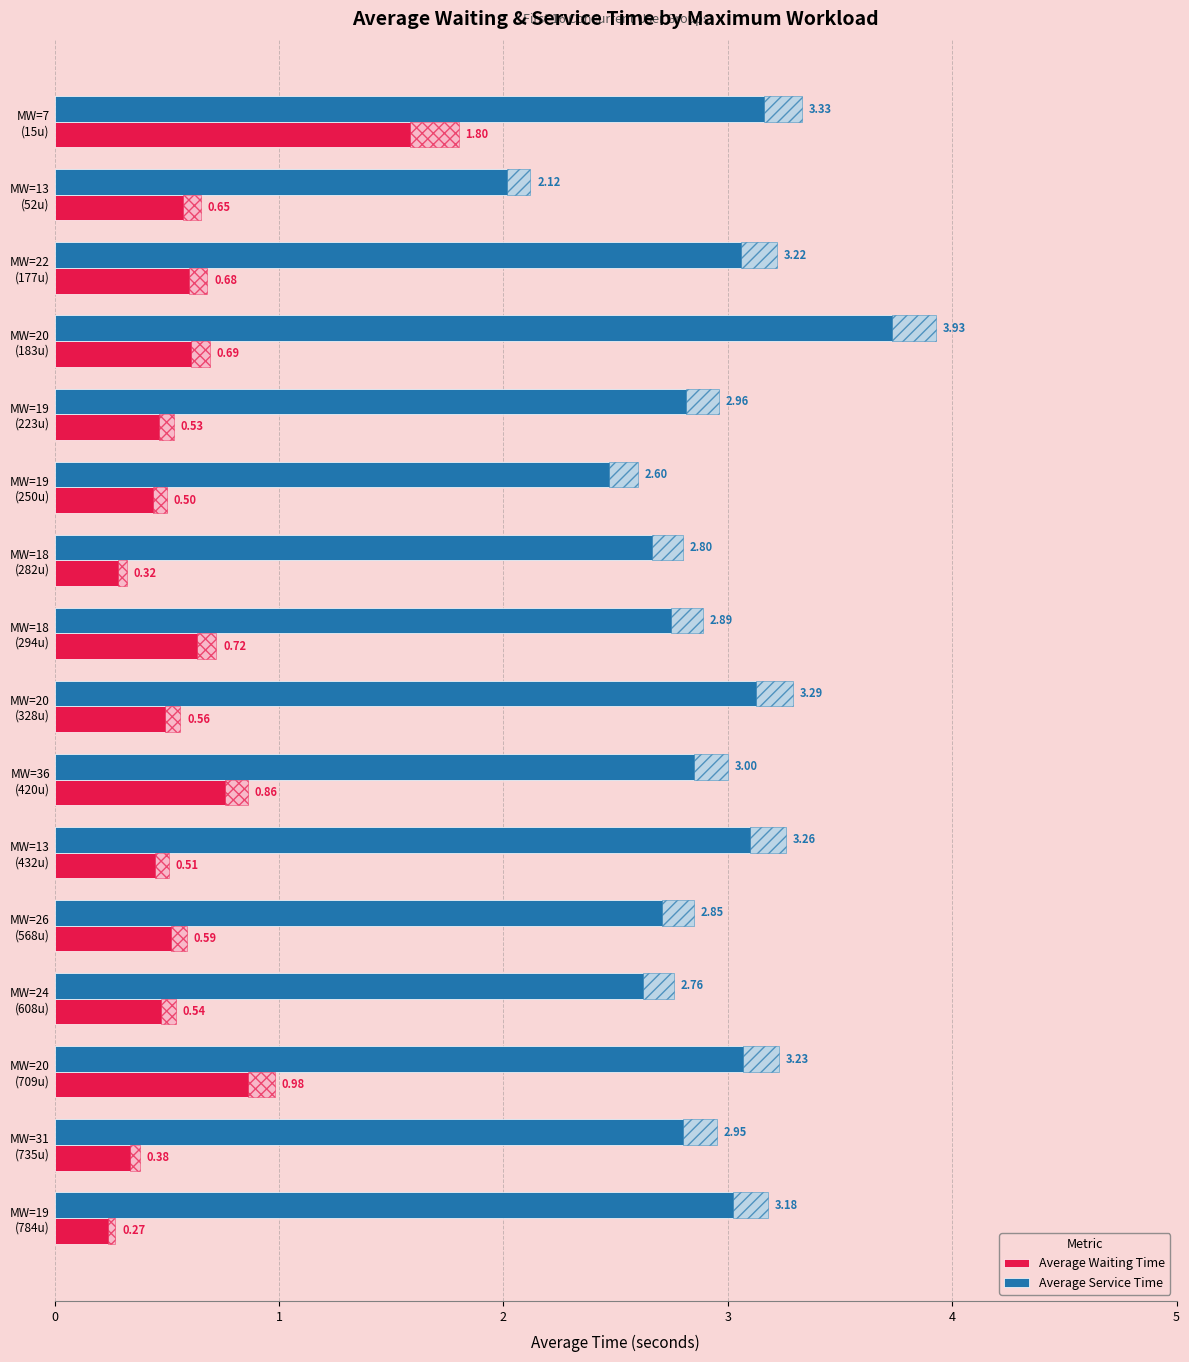

Which series has the largest range (max minus min)?

Average Service Time